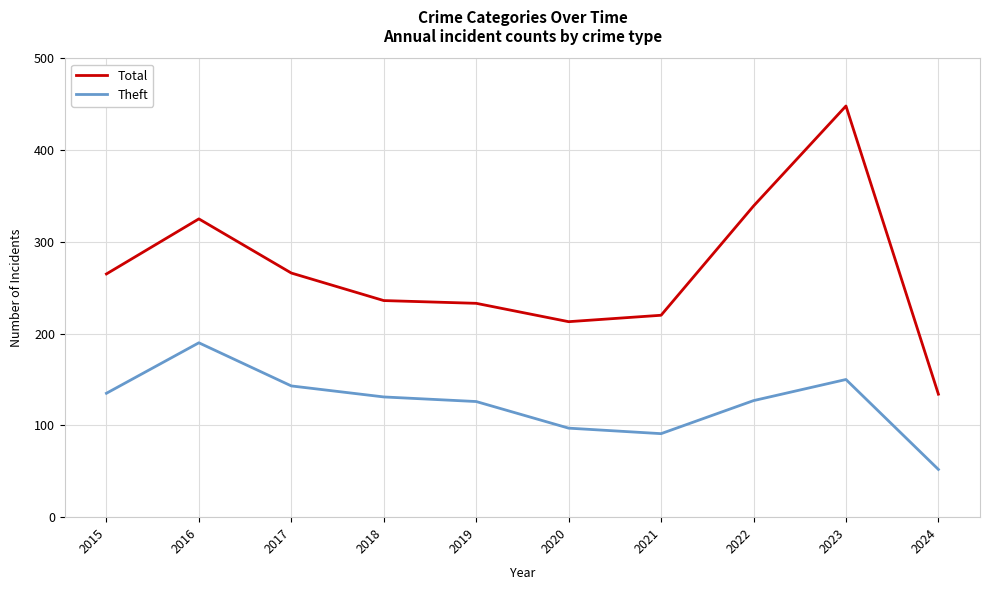

How many categories are shown in the chart?

10